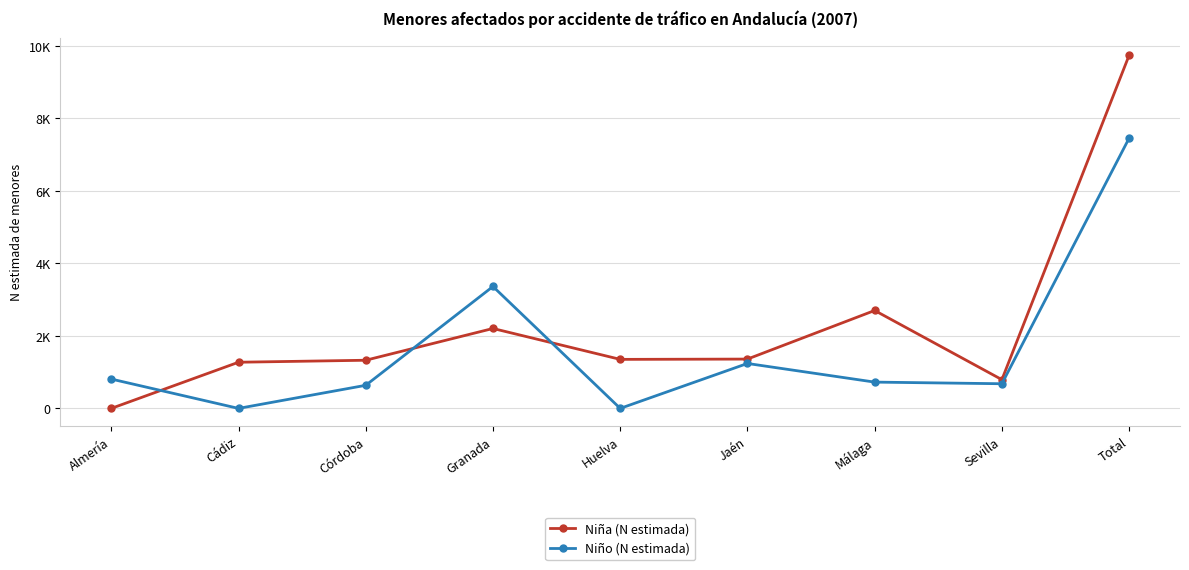

What are all the series names shown in the legend?

Niña (N estimada), Niño (N estimada)